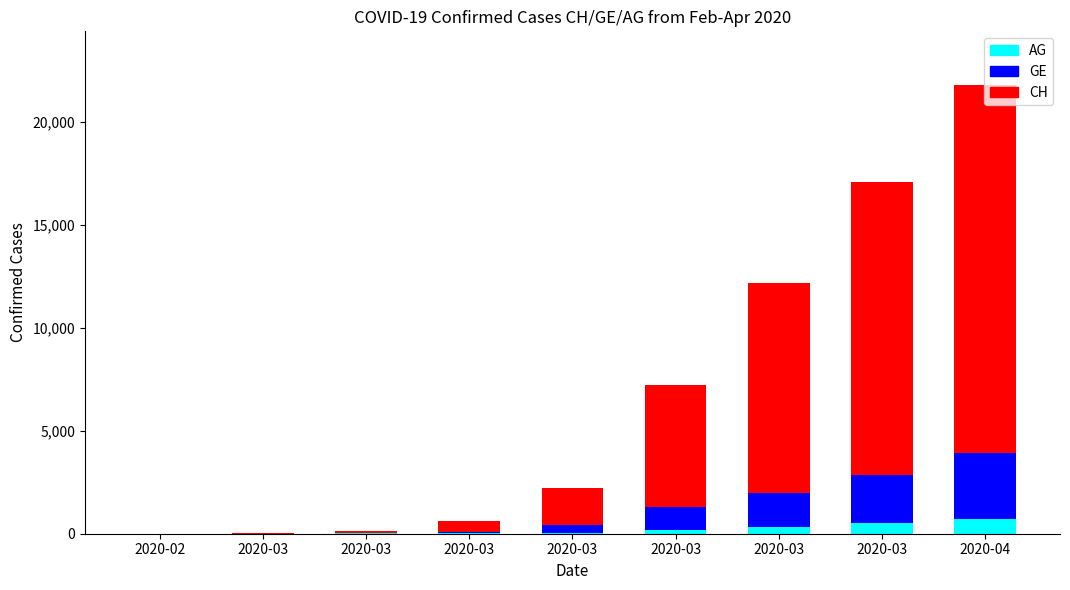

What is the sum of all CH values?

50742